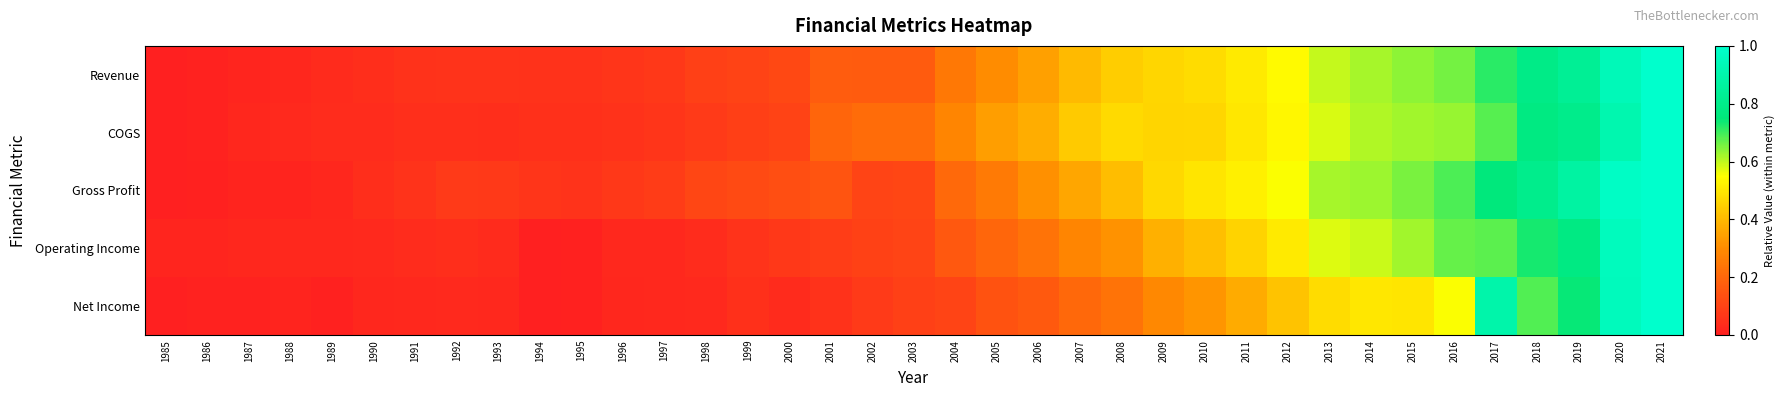

At how many categories does at least one series exceed 0?

37